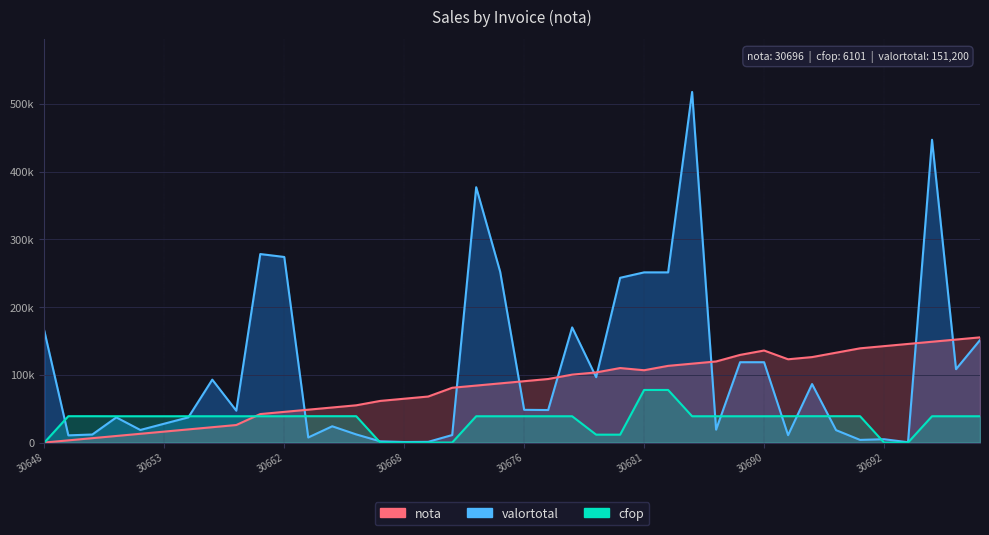

The nota series shows 31869.1 at 30654. True or false?

False